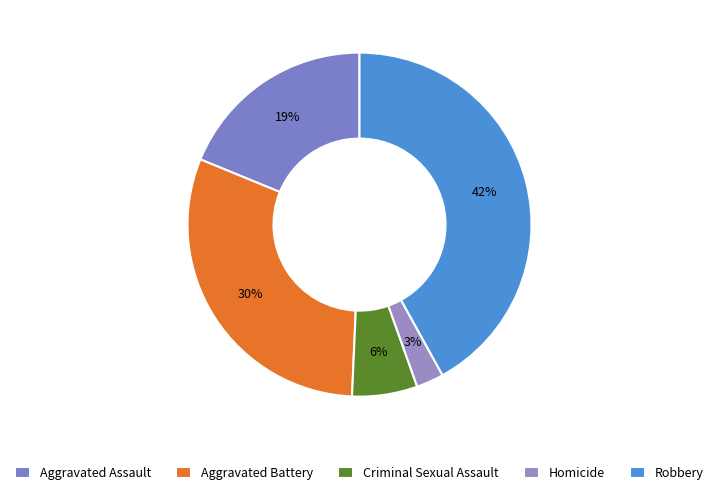

What is the change in value from Aggravated Assault to Robbery?

+117